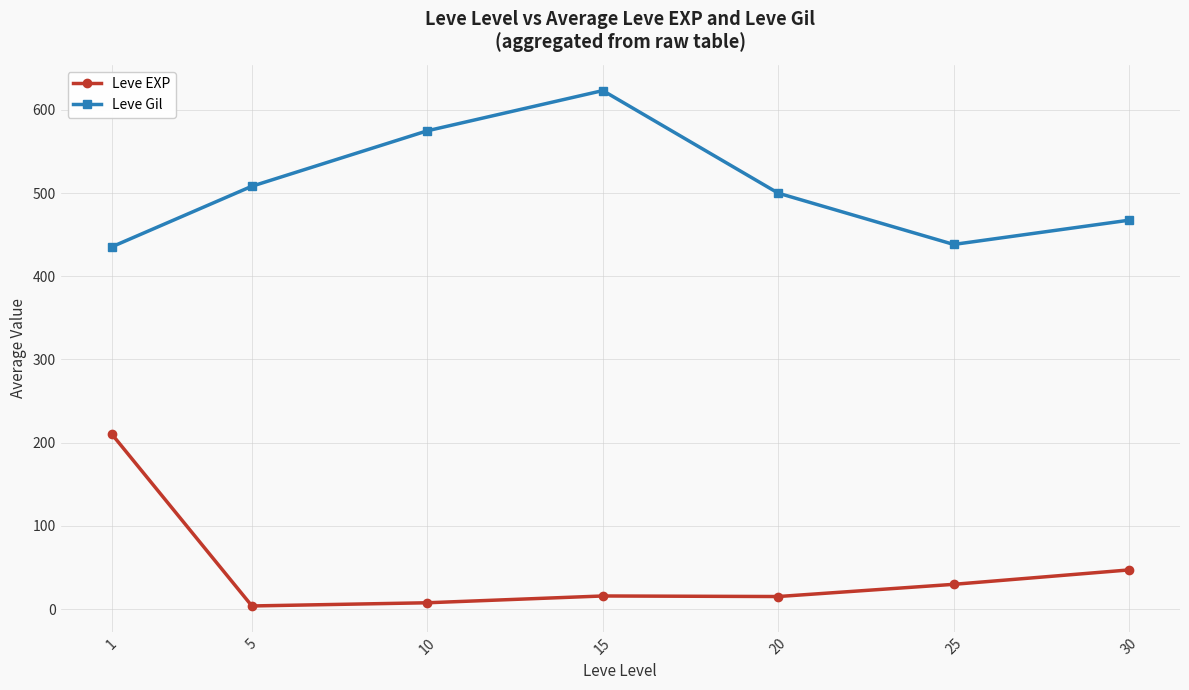

At which category does Leve Gil reach its first local peak?

15